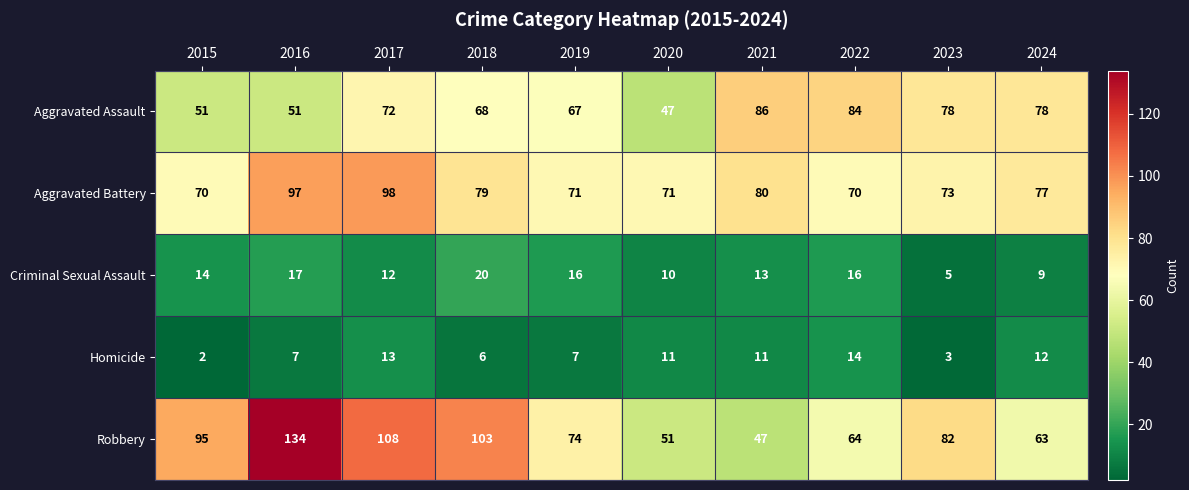

Which series has the largest total across all categories?

Robbery